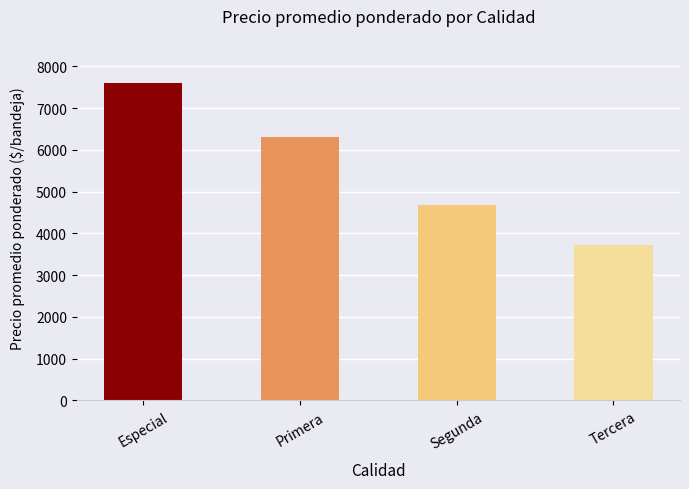

What position from the left is Segunda?

3